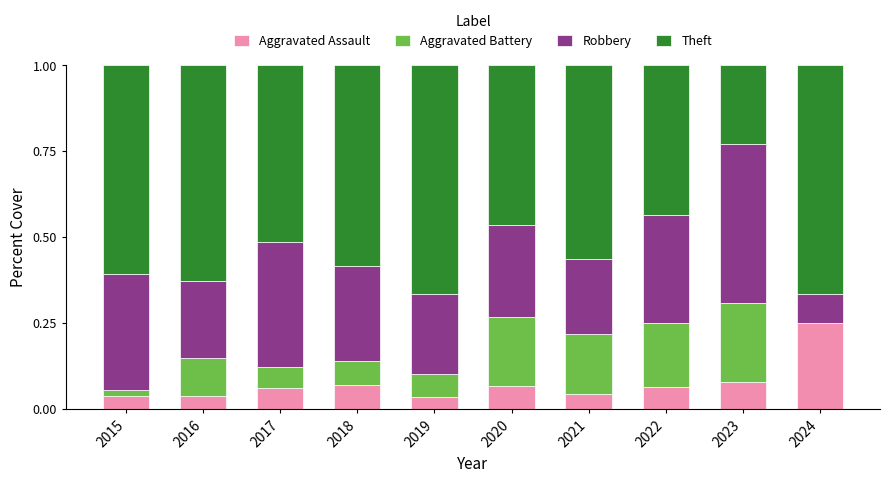

What is the total value across all series at 2021?

1.0